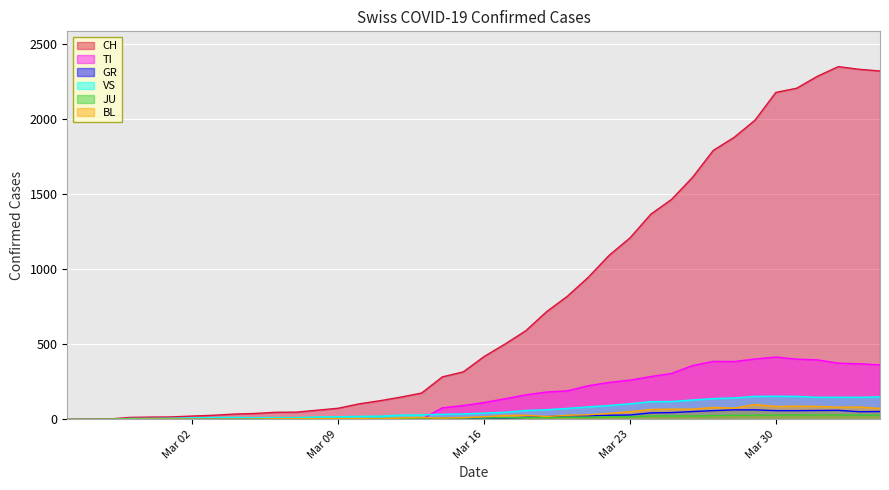

True or false: GR and TI intersect in this chart.

False